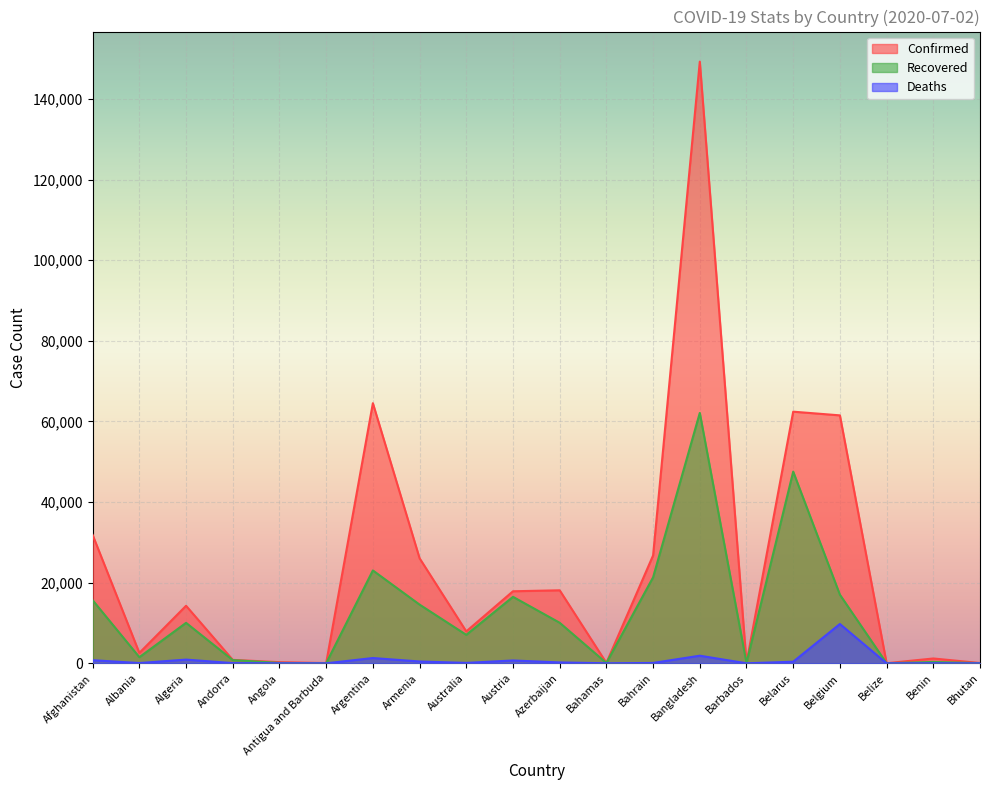

Where is Deaths nearest to the value 4877?

Bangladesh